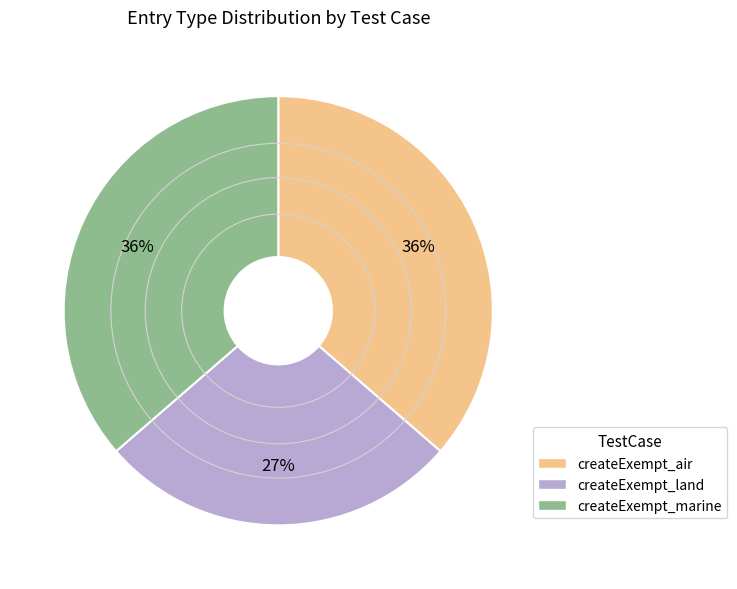

Which slice is the smallest?

createExempt_land